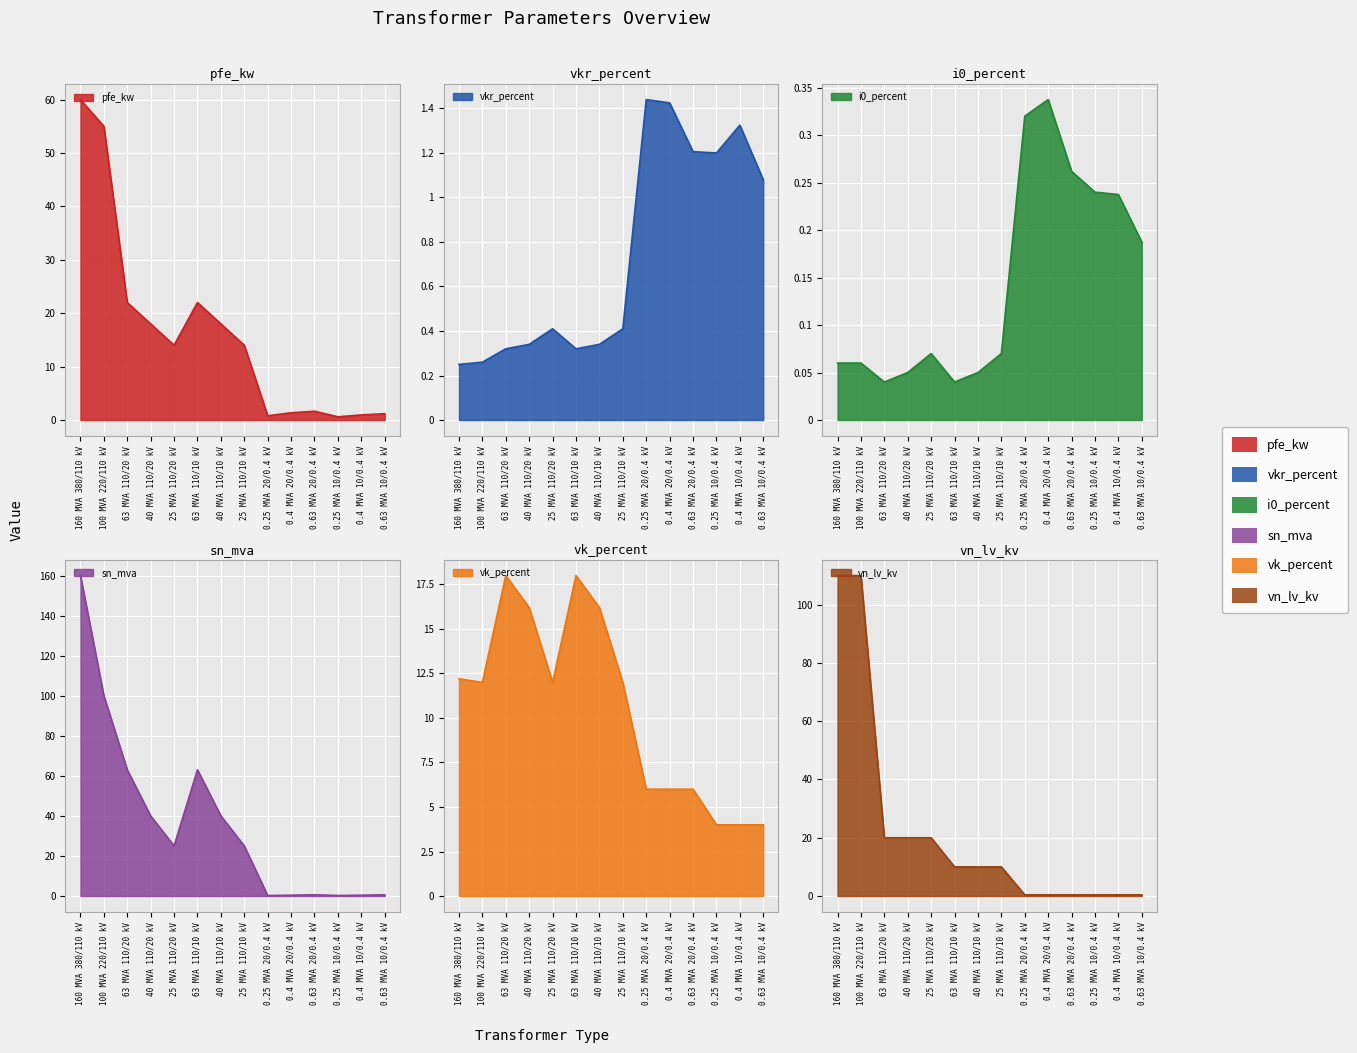

What position from the left is 63 MVA 110/20 kV?

3